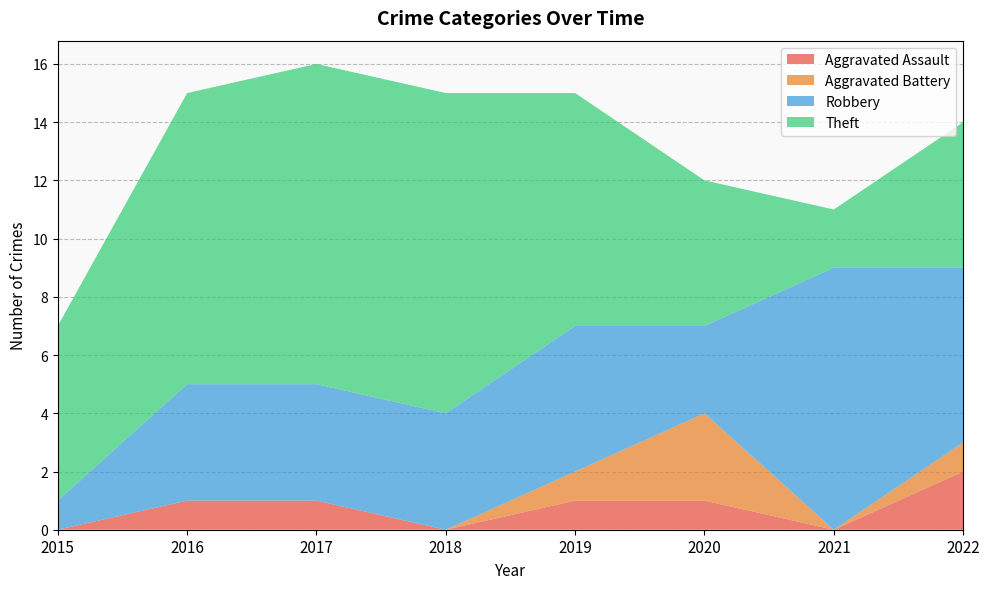

At which category does Robbery reach its first local valley?

2020